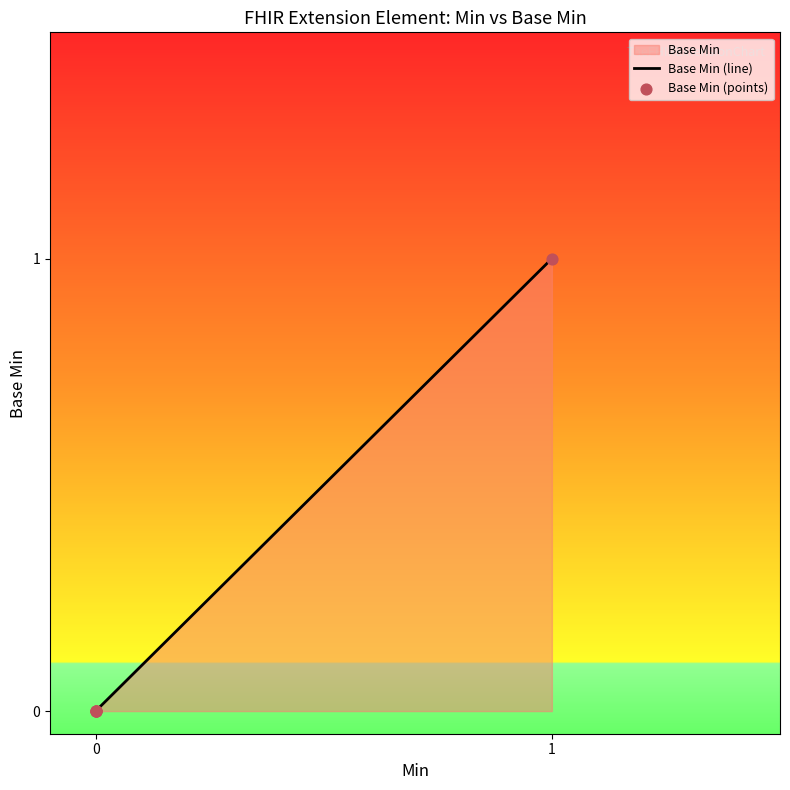

Which series contains the highest Y value?

Base Min (line)